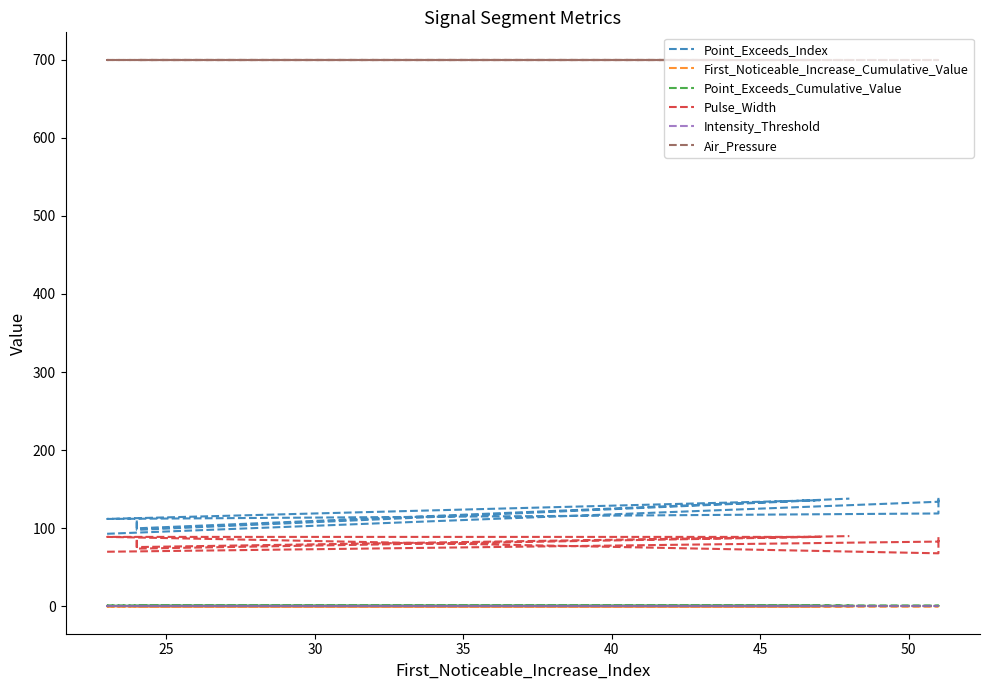

True or false: Intensity_Threshold has a value of 1.5 at 8.

False